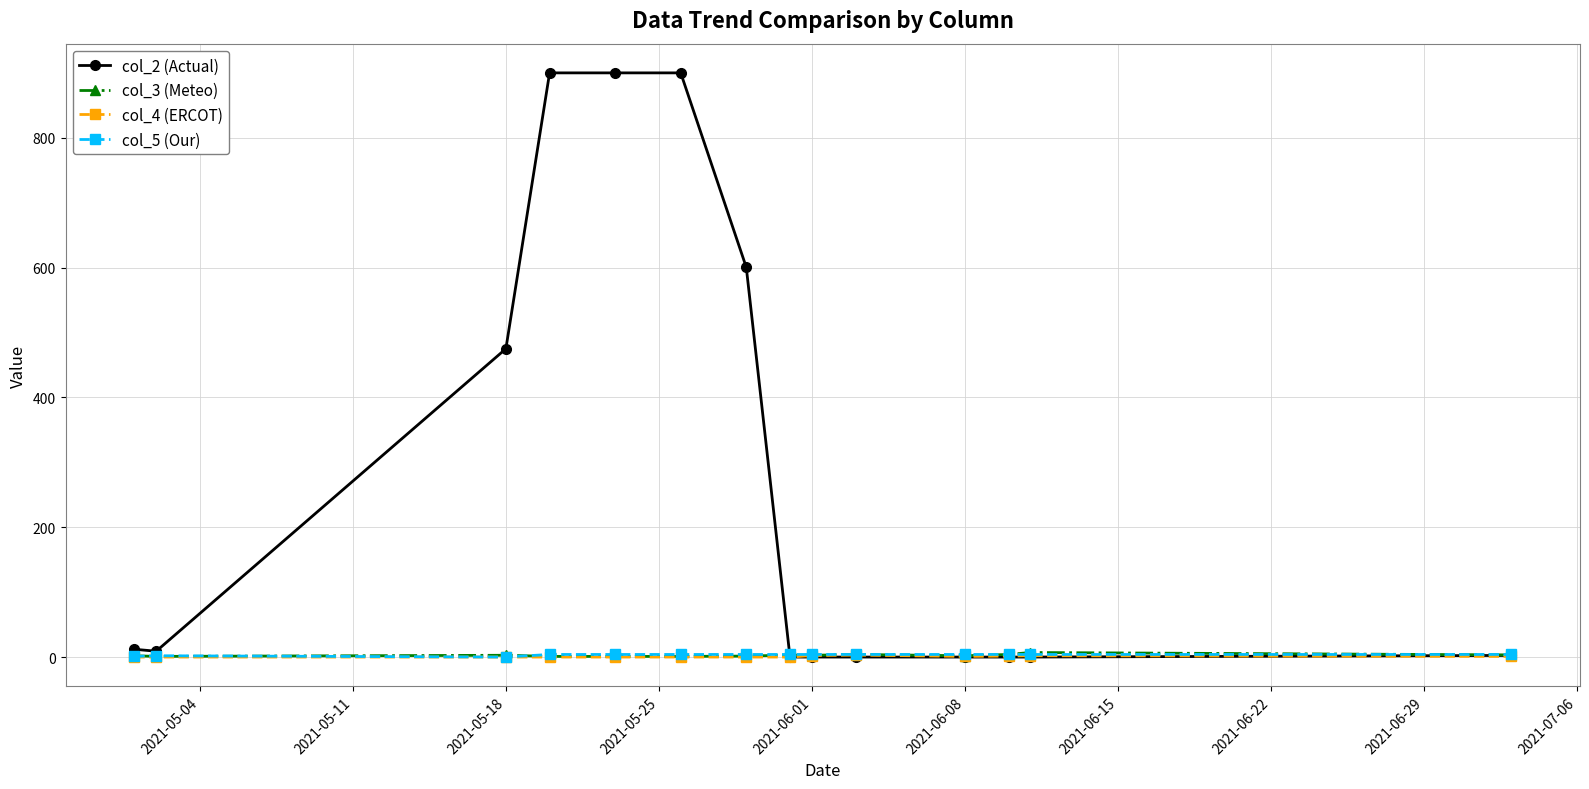

Which series has the largest range (max minus min)?

col_2 (Actual)